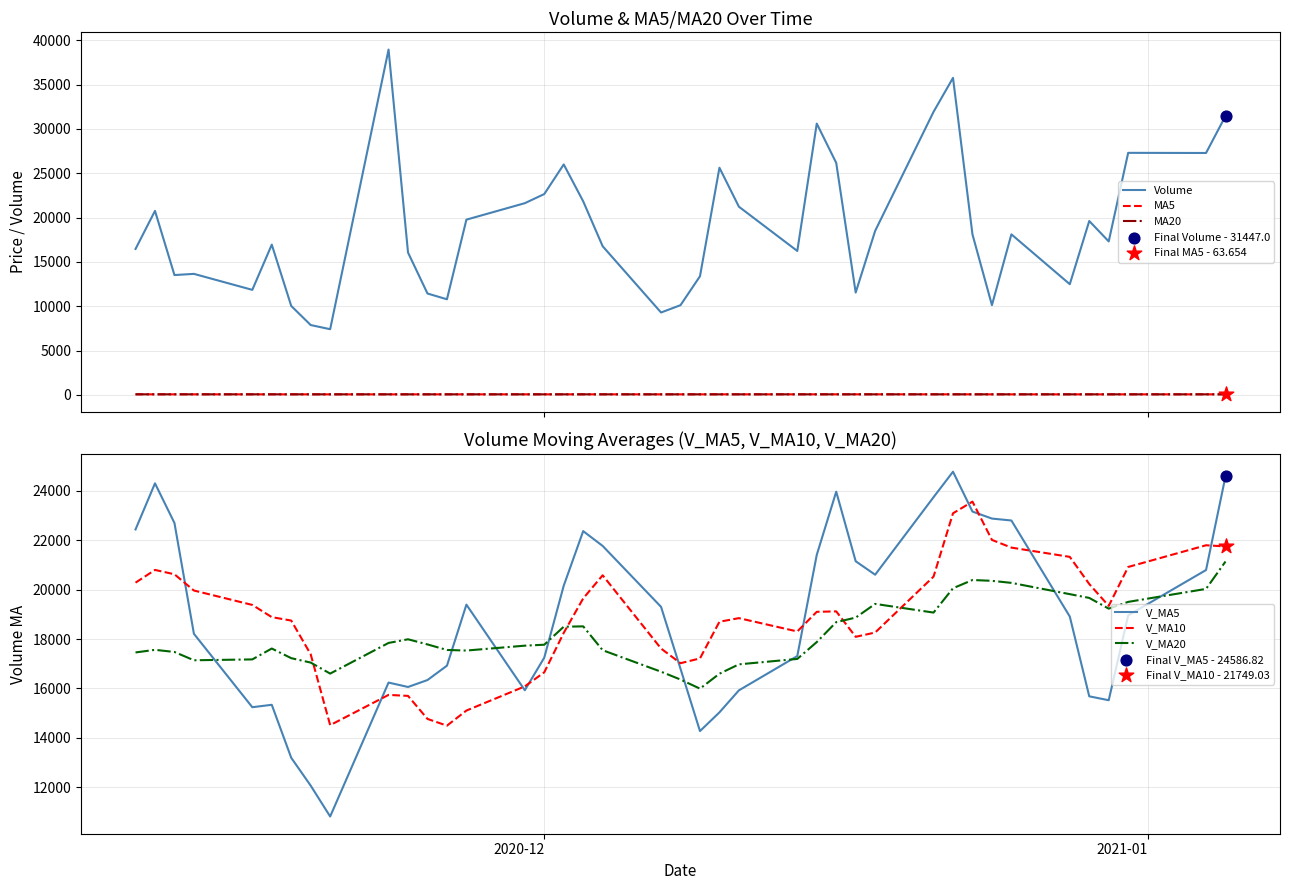

What are all the series names shown in the legend?

Volume, MA5, MA20, V_MA5, V_MA10, V_MA20